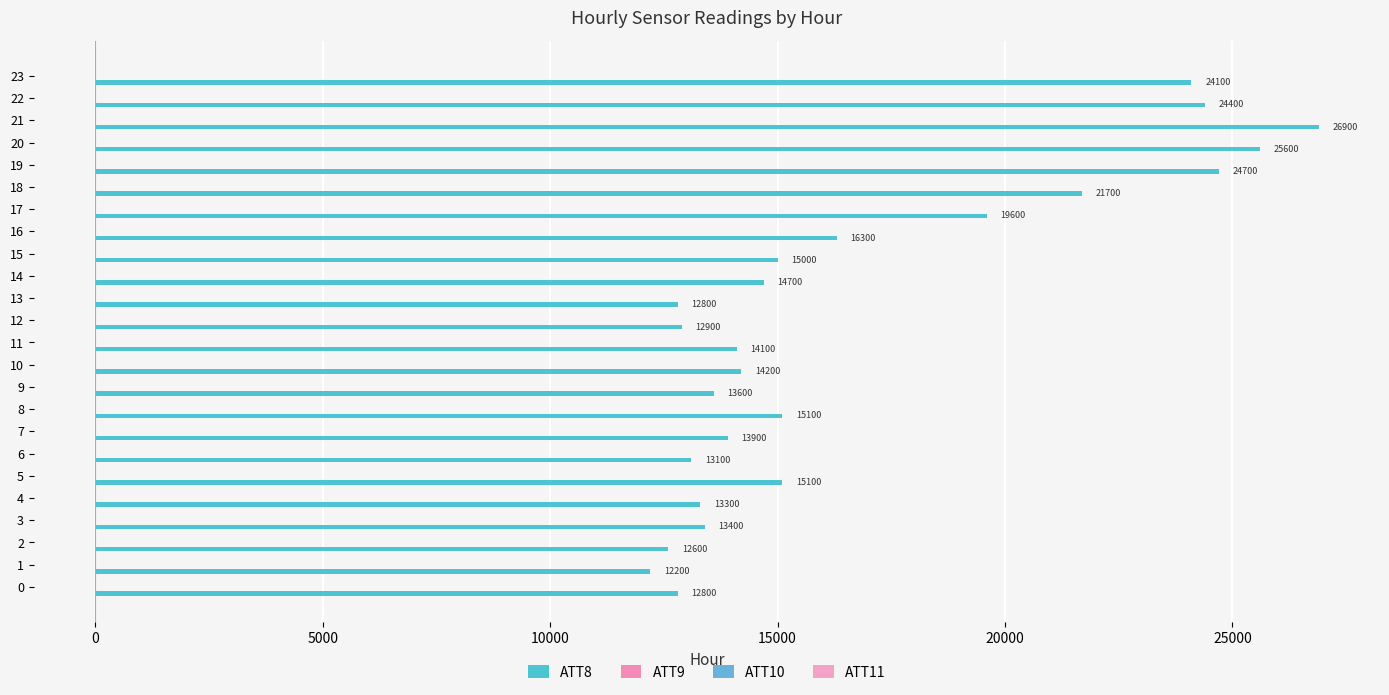

Which series has the widest spread of values?

ATT8